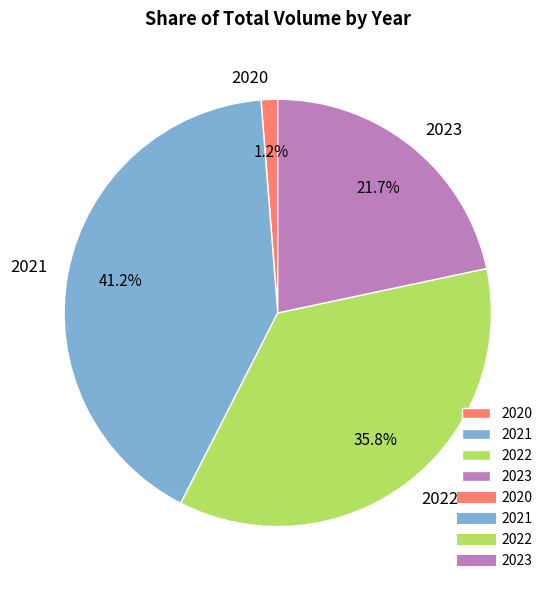

What is the ratio of the value at 2023 to the value at 2021?

0.5